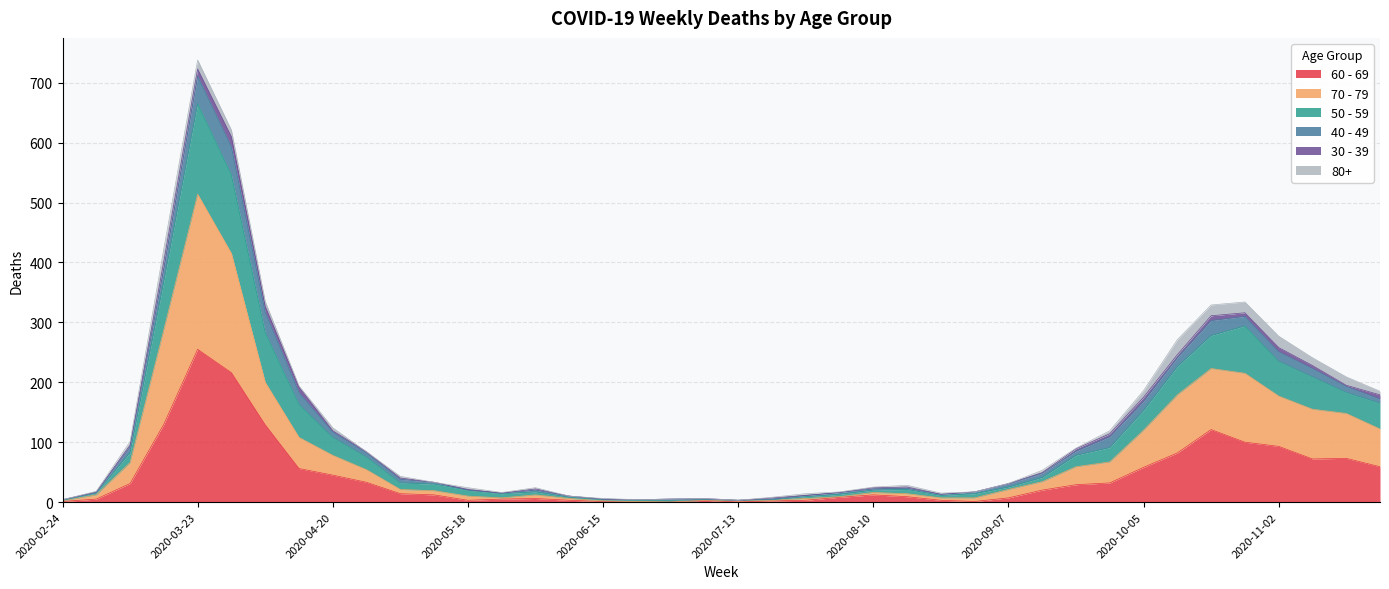

The value of 60 - 69 at 2020-03-02 is 5. True or false?

True